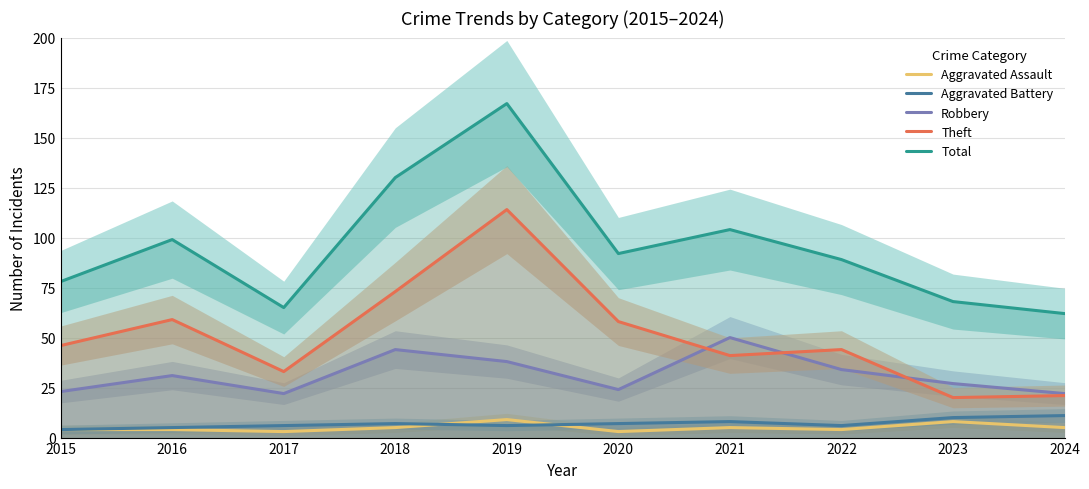

True or false: Aggravated Battery and Total intersect in this chart.

False